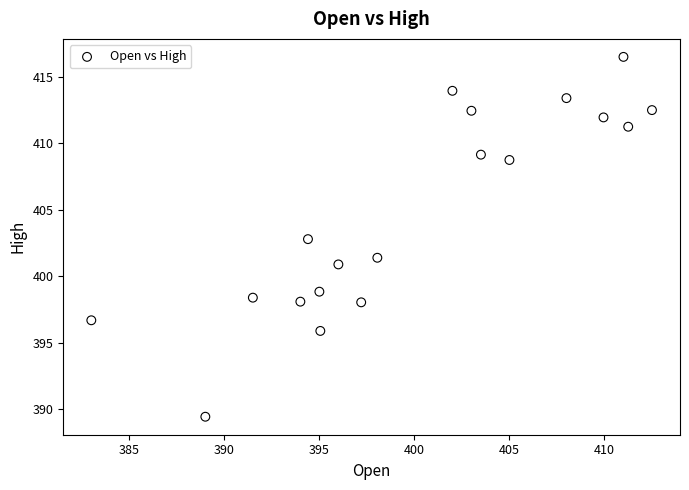

What is the range of X values (max minus min)?

29.5